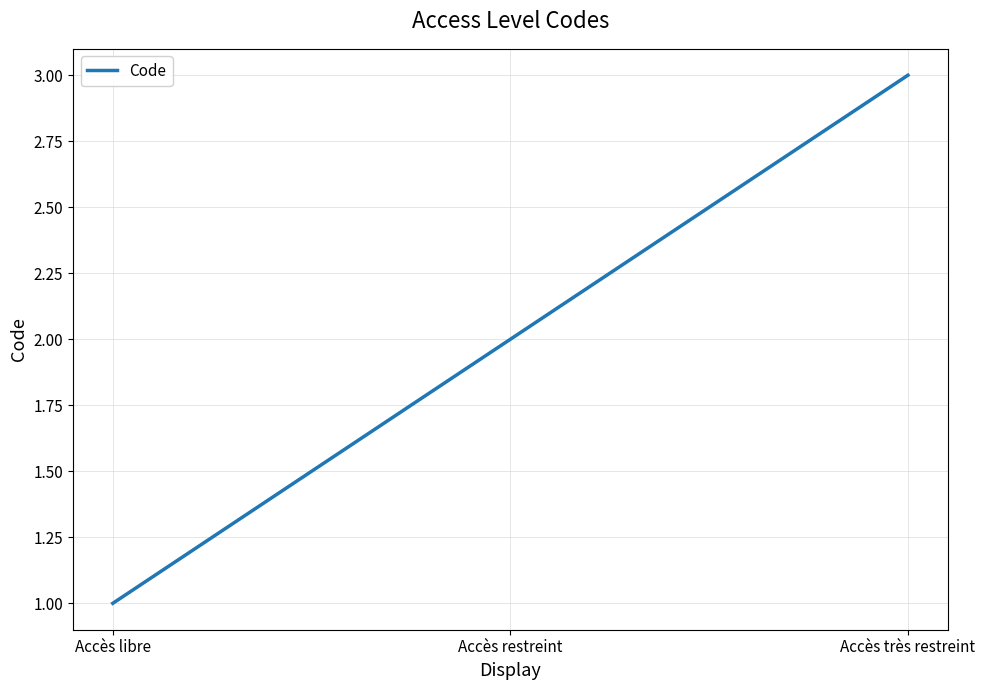

What position from the right is Accès restreint?

2